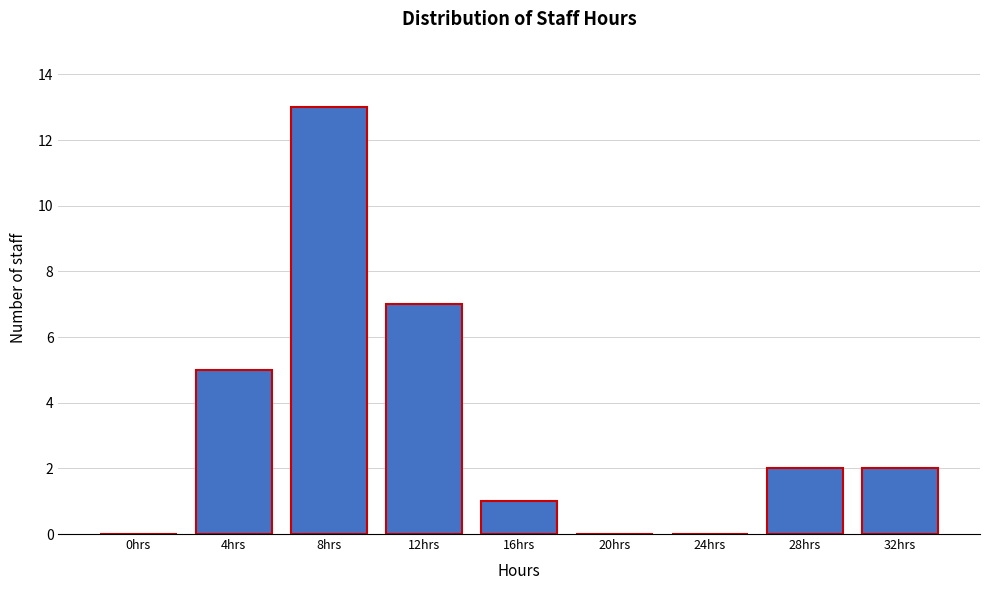

Reading left to right, what are all the values shown in this chart?

0hrs=0	4hrs=5	8hrs=13	12hrs=7	16hrs=1	20hrs=0	24hrs=0	28hrs=2	32hrs=2